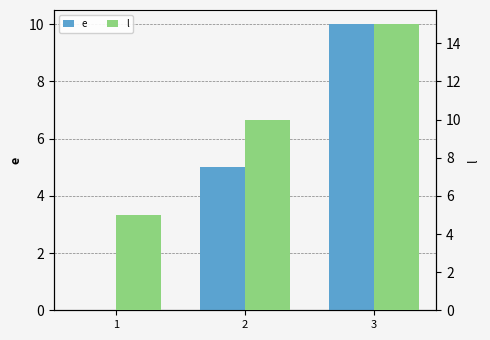

The value of e at 1 is 0. True or false?

True